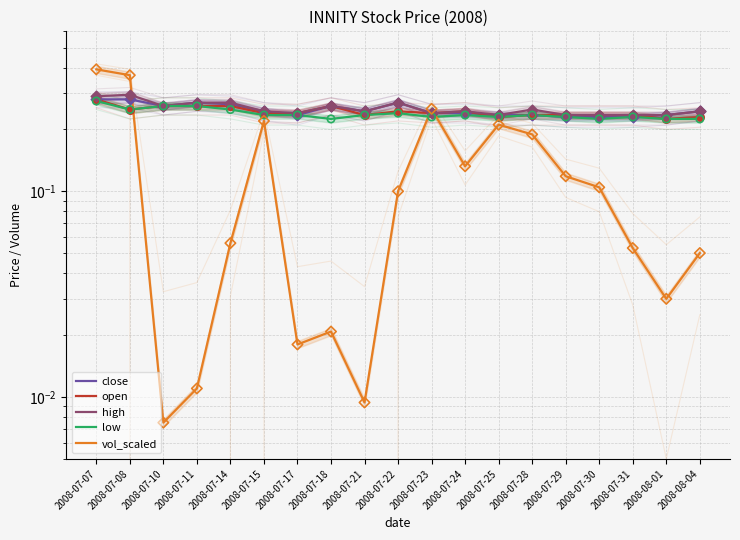

What is the total value across all series at 2008-07-14?

1.1